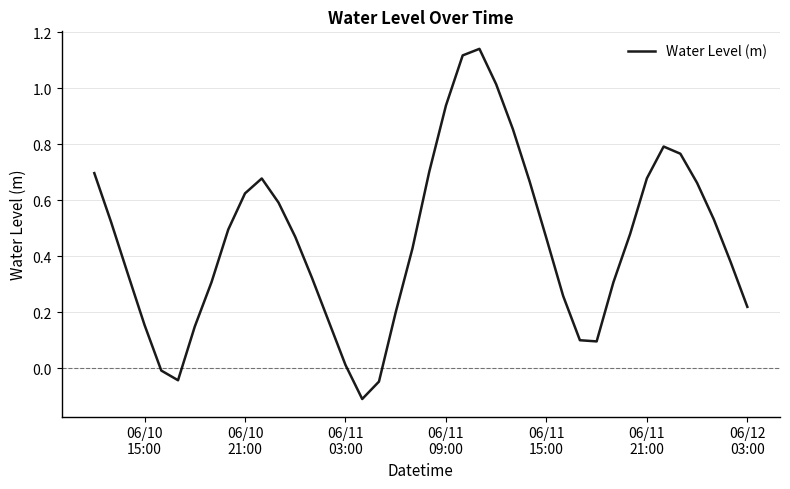

What is the difference between the maximum and minimum values?

1.3